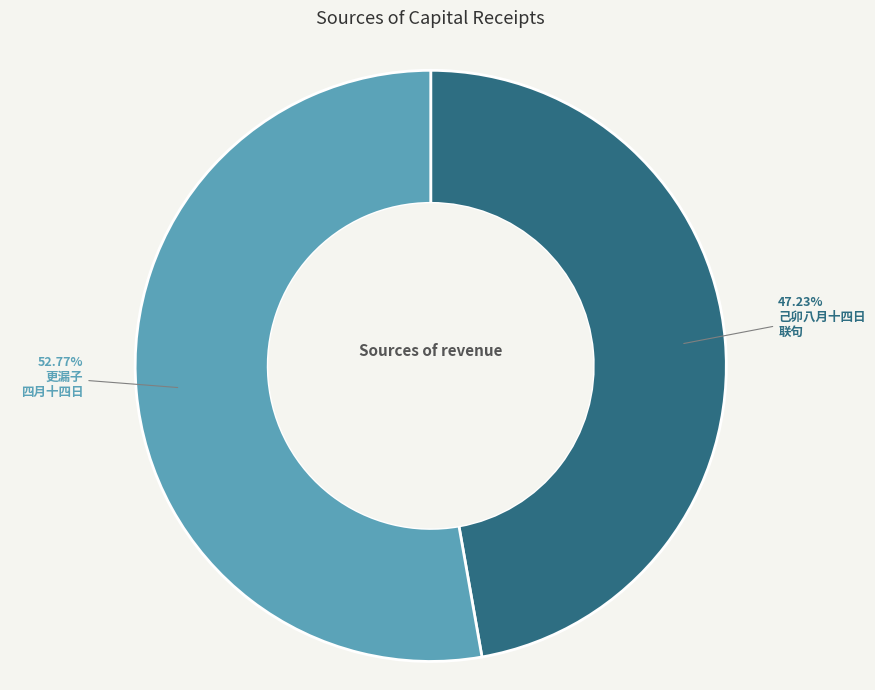

Does any single category account for the majority?

Yes